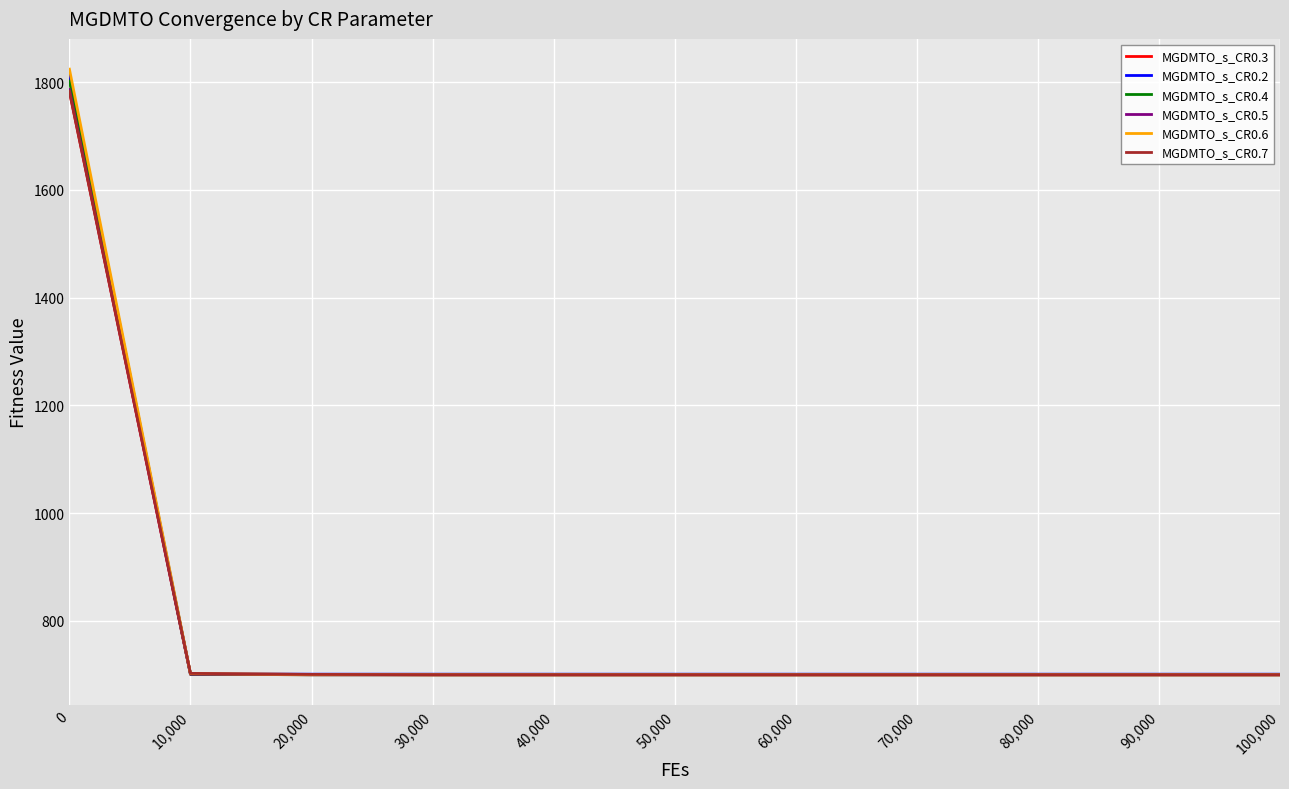

How many lines are shown in the chart?

6